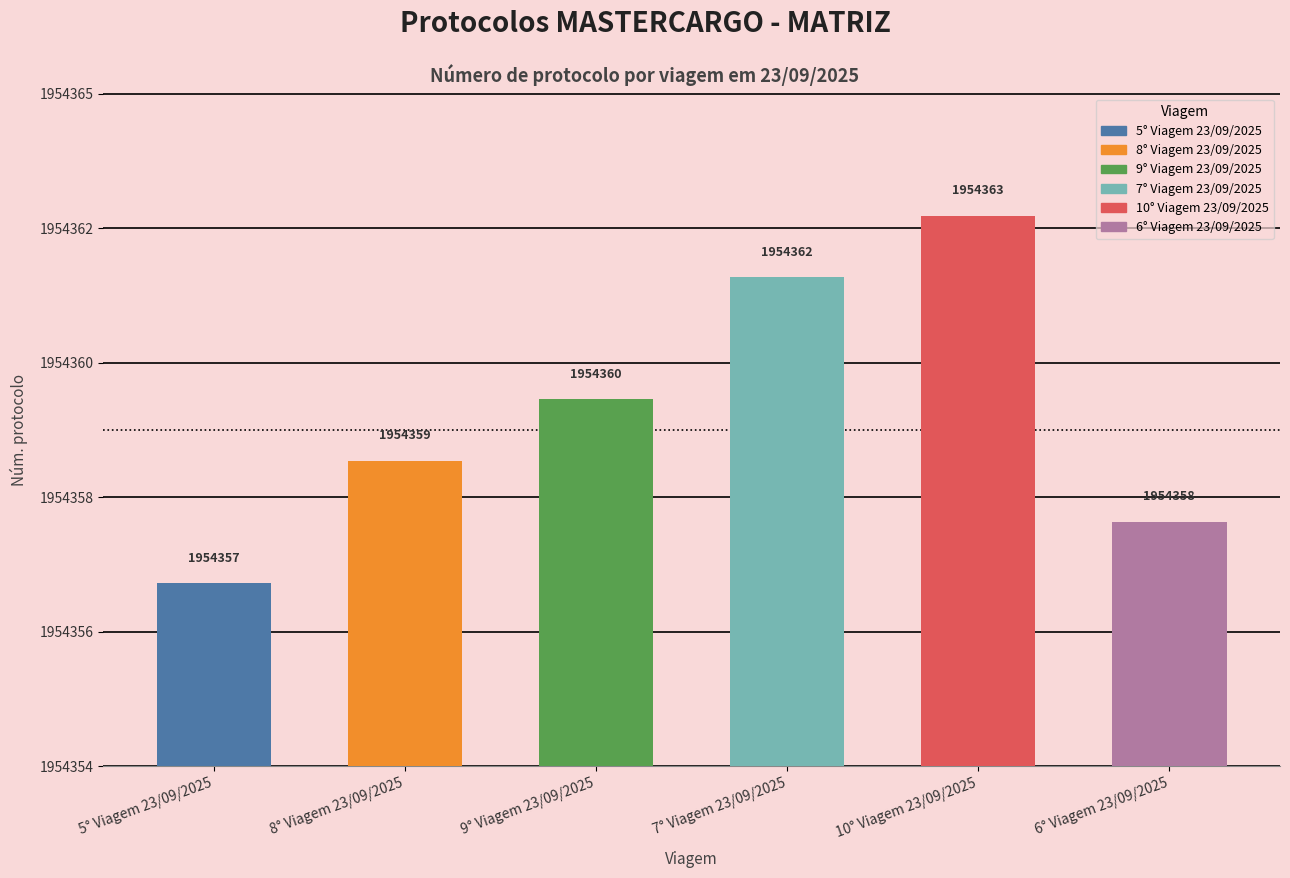

Reading left to right, list all the values displayed in this chart.

1954357	1954359	1954360	1954362	1954363	1954358